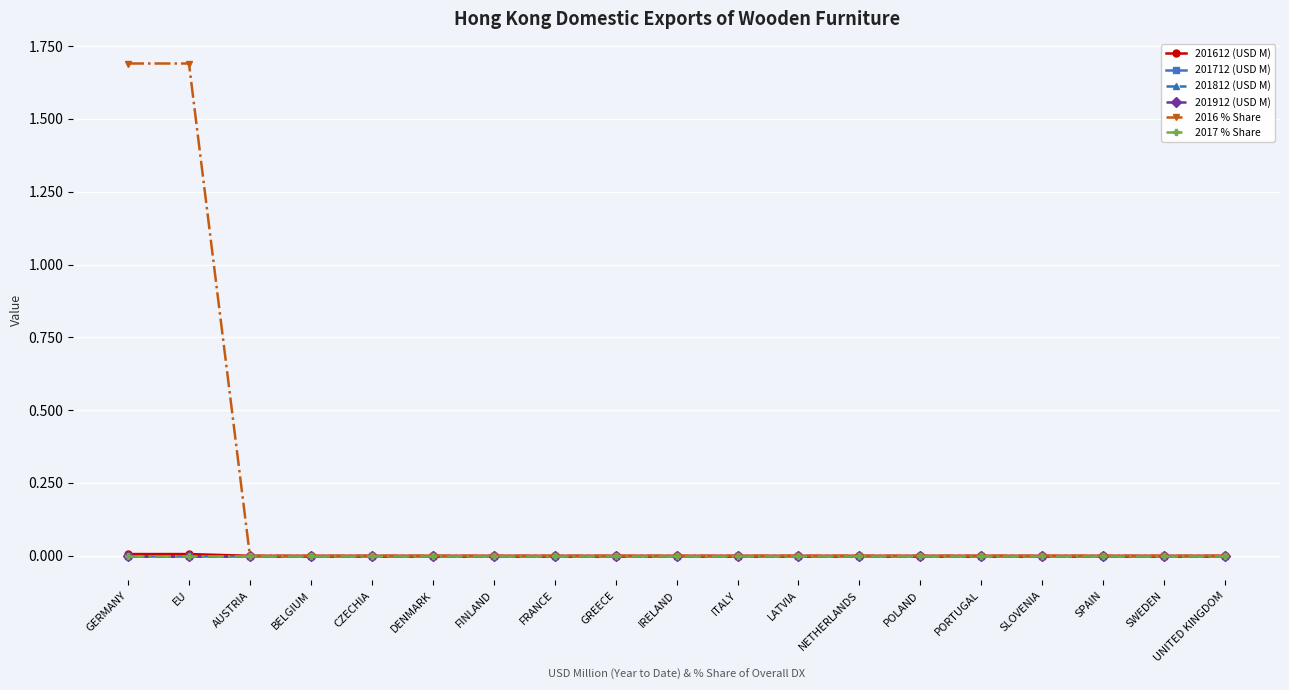

Does the chart display data point markers on the line(s)?

Yes